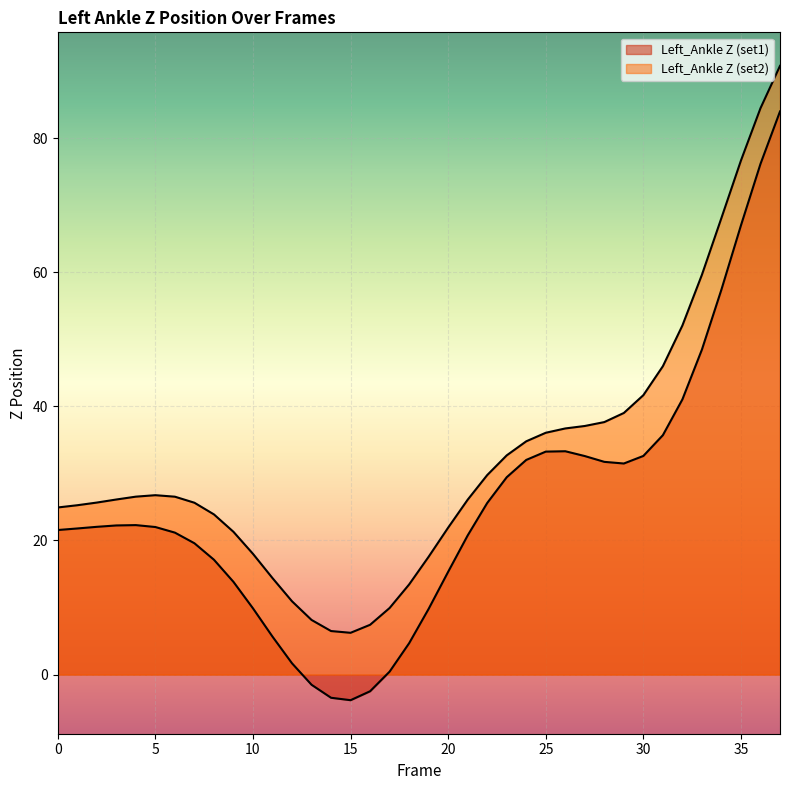

Reading right to left, what are all the values shown in this chart?

Left_Ankle Z (set1): 37=84.0	36=76.1	35=67.0	34=57.4	33=48.5	32=41.0	31=35.7	30=32.6	29=31.5	28=31.7	27=32.6	26=33.3	25=33.2	24=32.0	23=29.4	22=25.6	21=20.8	20=15.3	19=9.8	18=4.7	17=0.4	16=-2.5	15=-3.8	14=-3.5	13=-1.5	12=1.7	11=5.7	10=9.9	9=13.8	8=17.1	7=19.6	6=21.2	5=22.0	4=22.3	3=22.2	2=22.0	1=21.8	0=21.6
Left_Ankle Z (set2): 37=90.8	36=84.4	35=76.7	34=68.1	33=59.6	32=52.1	31=46.0	30=41.7	29=39.0	28=37.6	27=37.1	26=36.7	25=36.1	24=34.8	23=32.7	22=29.7	21=26.1	20=21.9	19=17.6	18=13.4	17=9.9	16=7.4	15=6.2	14=6.5	13=8.1	12=10.9	11=14.4	10=18.0	9=21.3	8=23.9	7=25.6	6=26.5	5=26.7	4=26.5	3=26.1	2=25.6	1=25.2	0=24.9